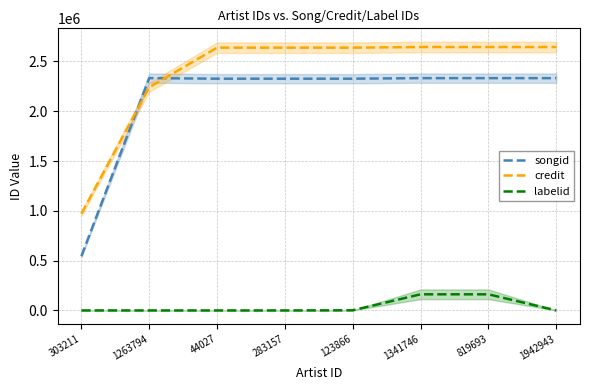

What position from the right is 44027?

6